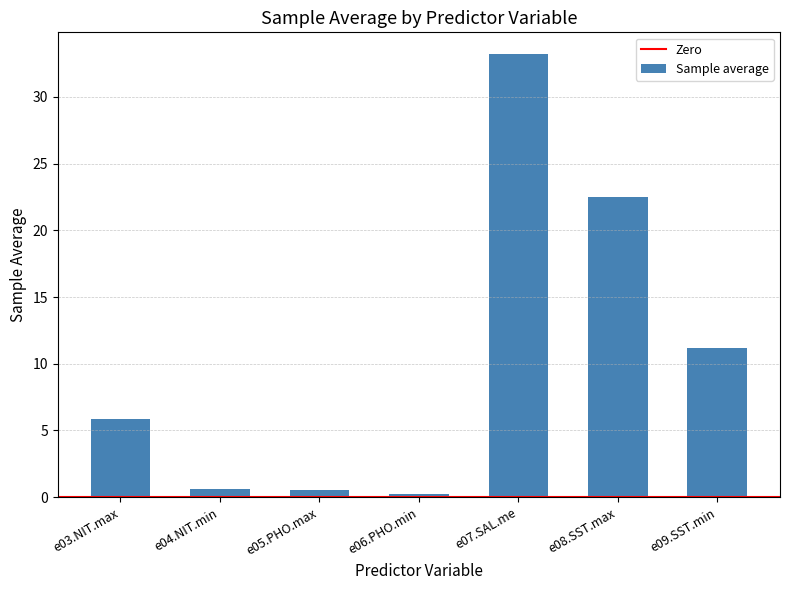

Between e08.SST.max and e07.SAL.me, which is larger?

e07.SAL.me